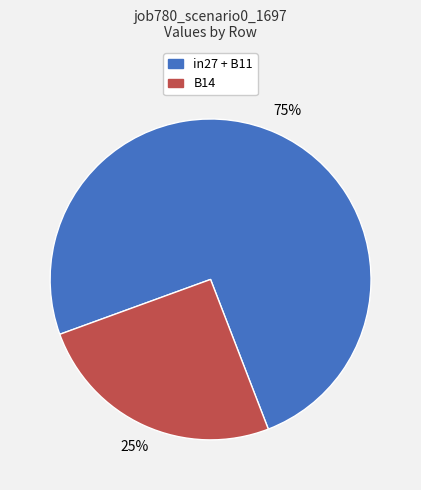

Which category has the smallest portion of the pie?

B14